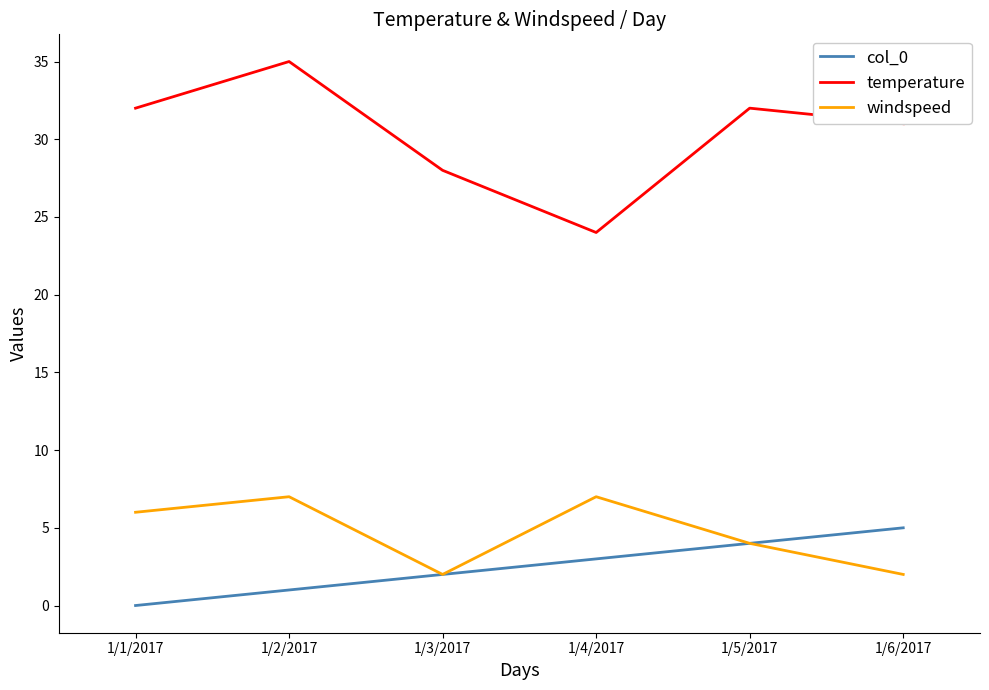

Between 1/1/2017 and 1/2/2017, which series saw the biggest shift?

temperature